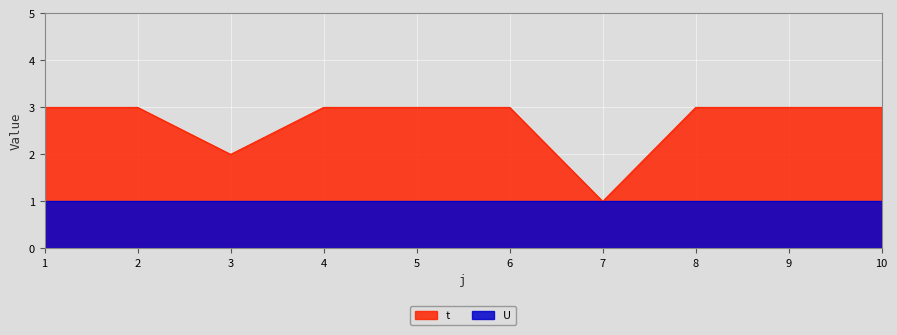

What is the value of the 4th point from the left?

3